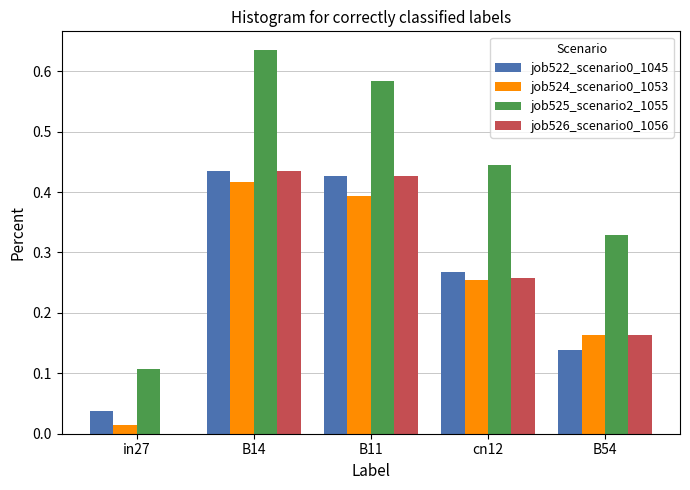

Which category has the highest value in the job524_scenario0_1053 series?

B14